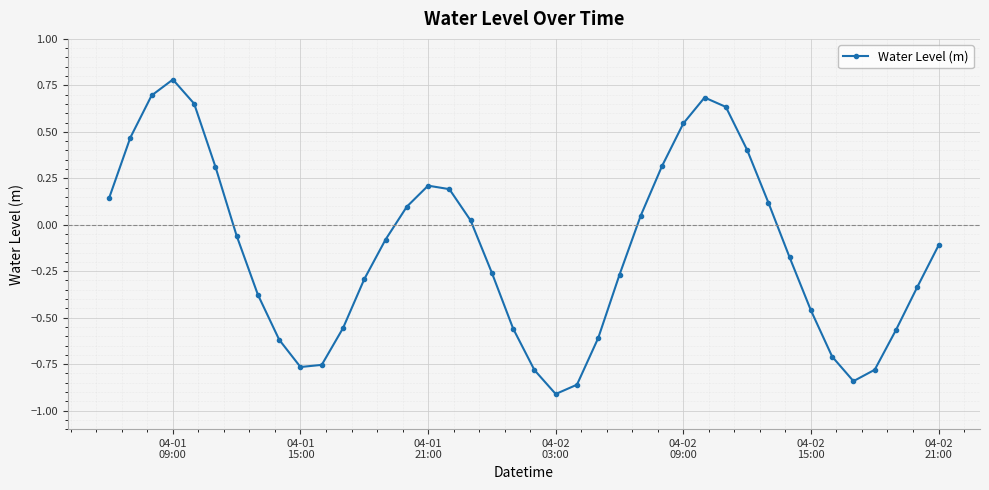

True or false: there are more than 0 points higher than both neighbors.

True